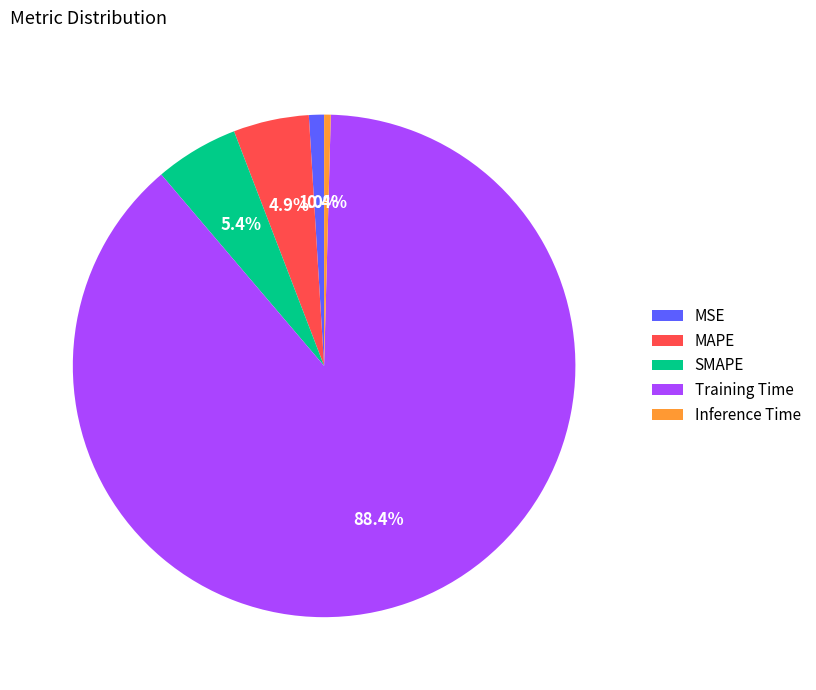

What percentage is the MAPE slice, to the nearest percent?

5%